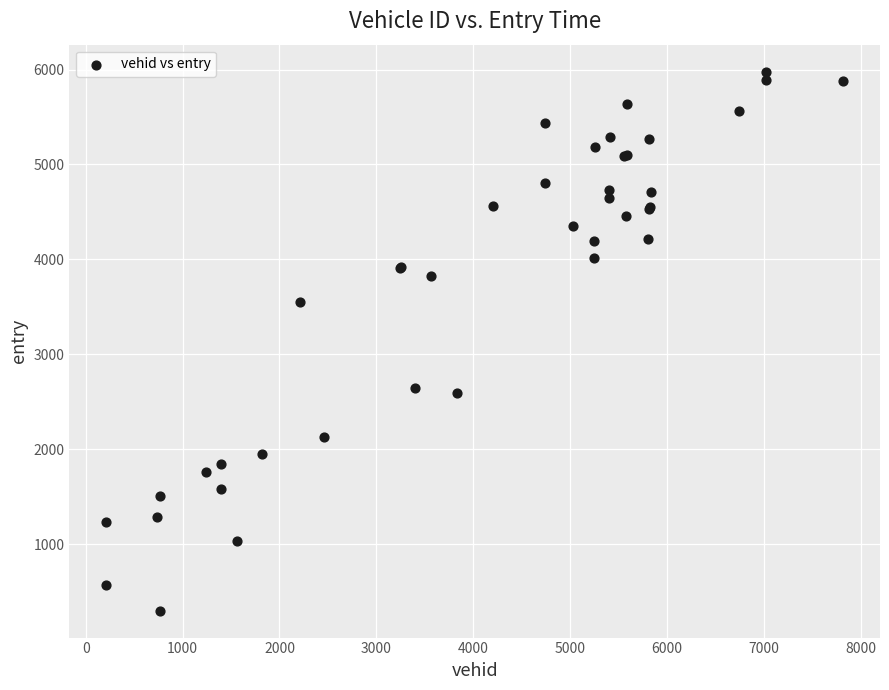

What Y value in the scatter plot is closest to 3139?

3550.1